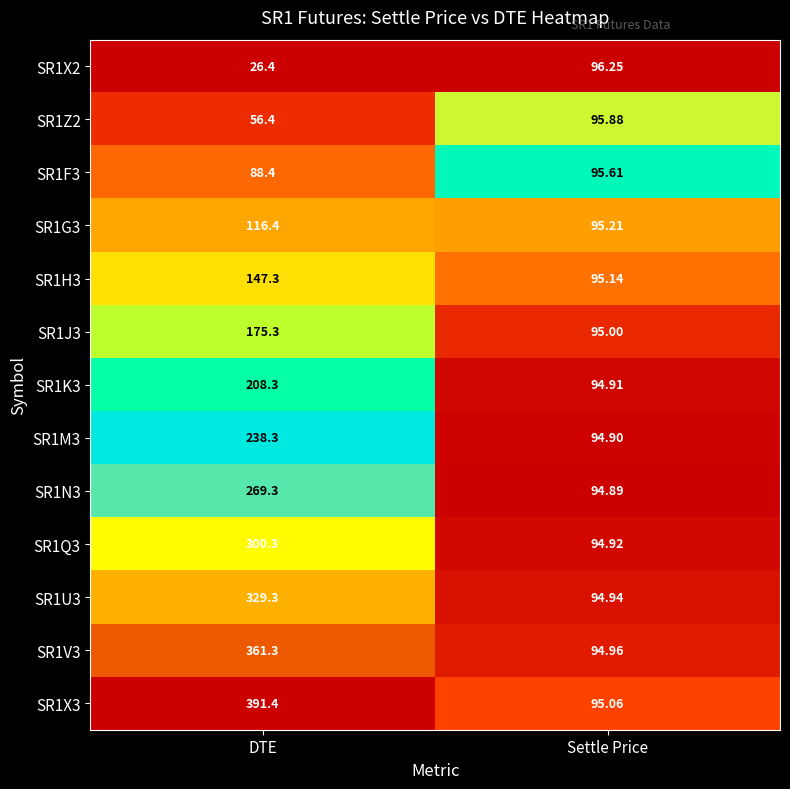

Rank the categories by SR1Q3 value from lowest to highest.

Settle Price, DTE